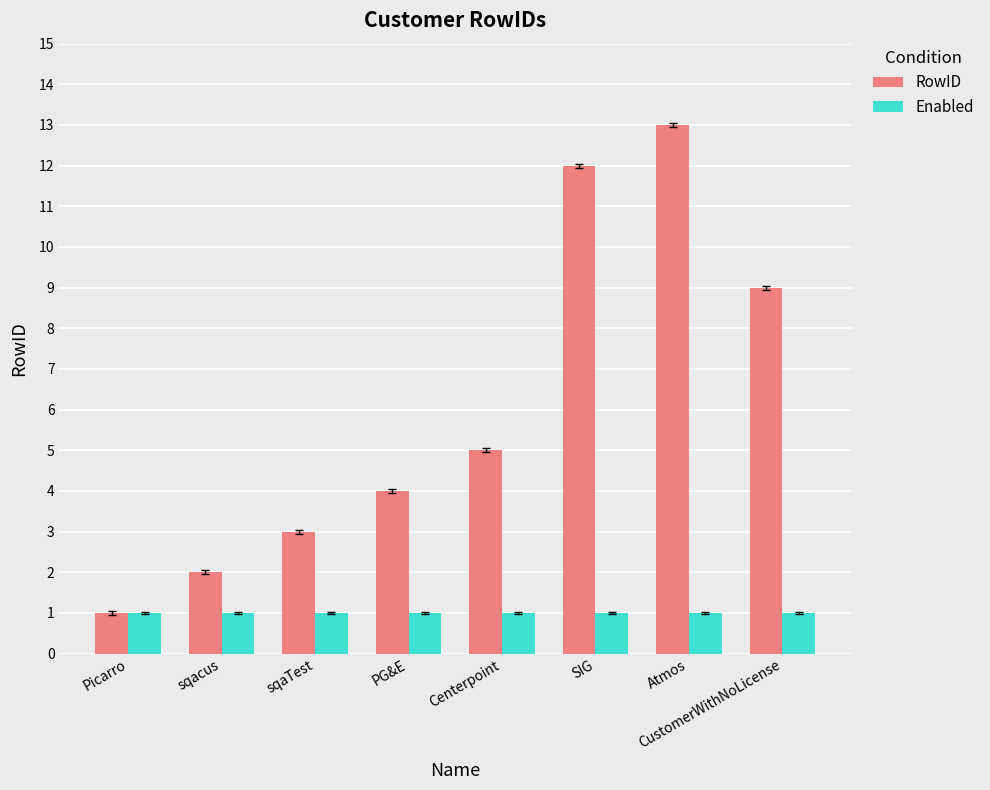

Is it true that Enabled equals 1 at sqaTest?

True